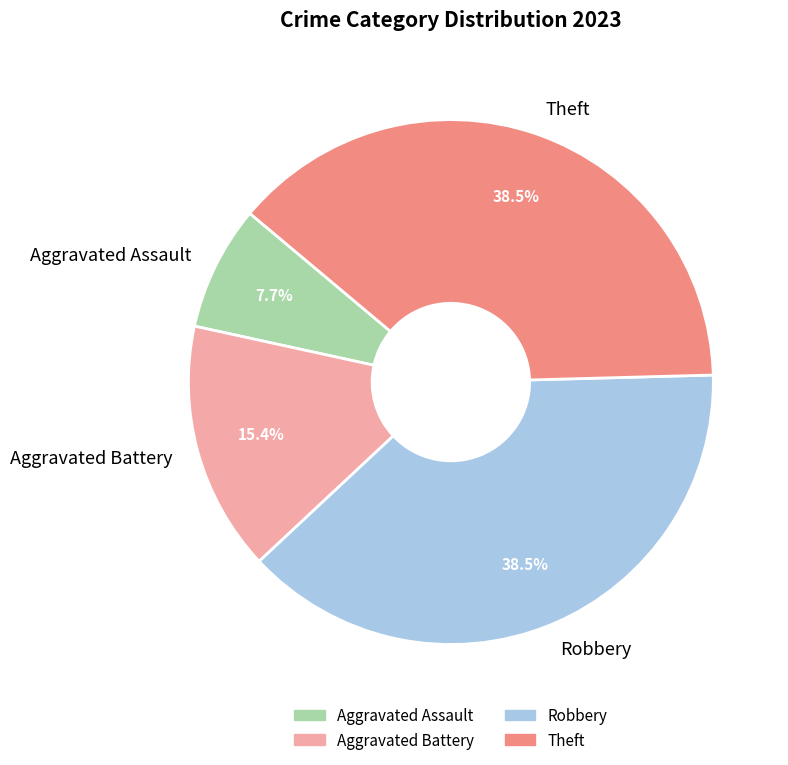

What is the ratio of the value at Aggravated Battery to the value at Robbery?

0.4